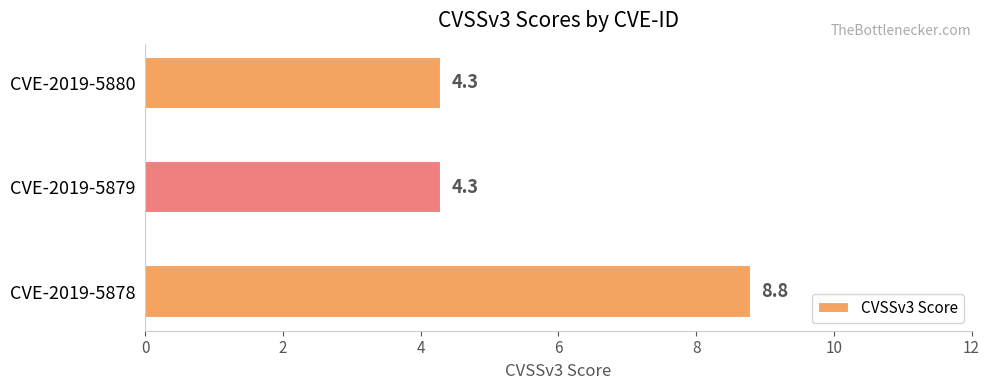

At which category does the chart reach its peak across all series?

CVE-2019-5878